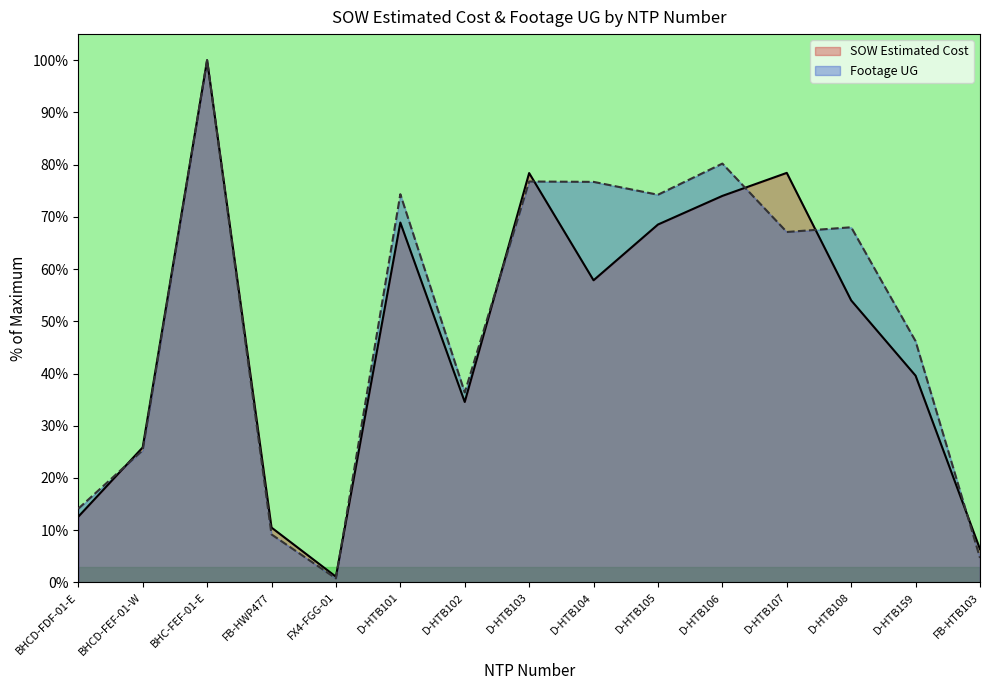

What are all the series names shown in the legend?

SOW Estimated Cost, Footage UG